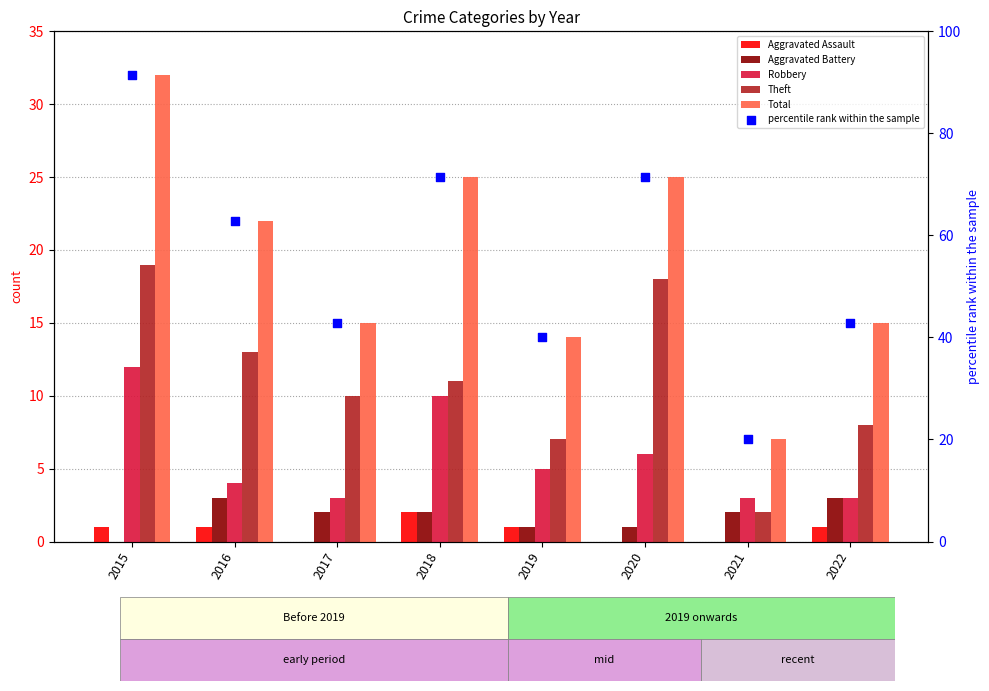

Which series contains the highest Y value?

percentile rank within the sample